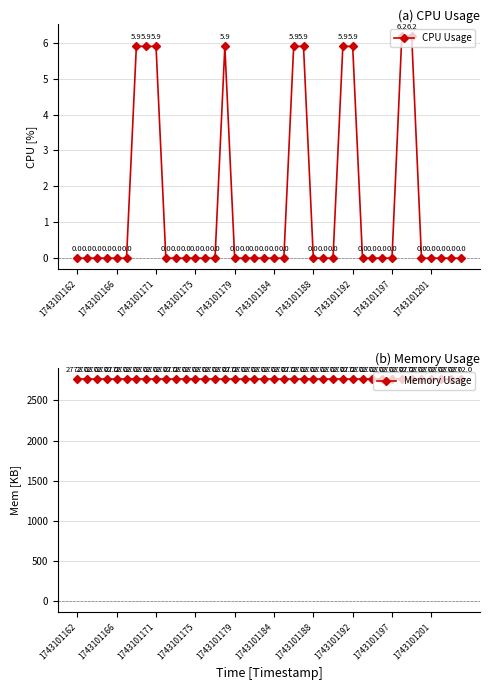

True or false: CPU Usage and Memory Usage cross at least once.

False